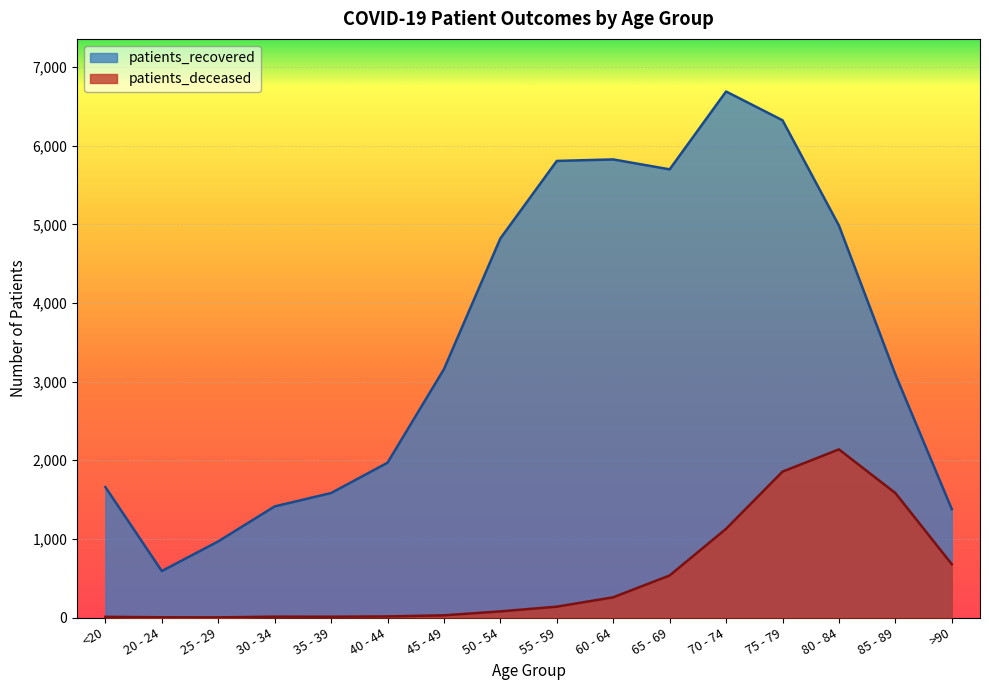

What is the difference between the patients_recovered values at 35 - 39 and 25 - 29?

615